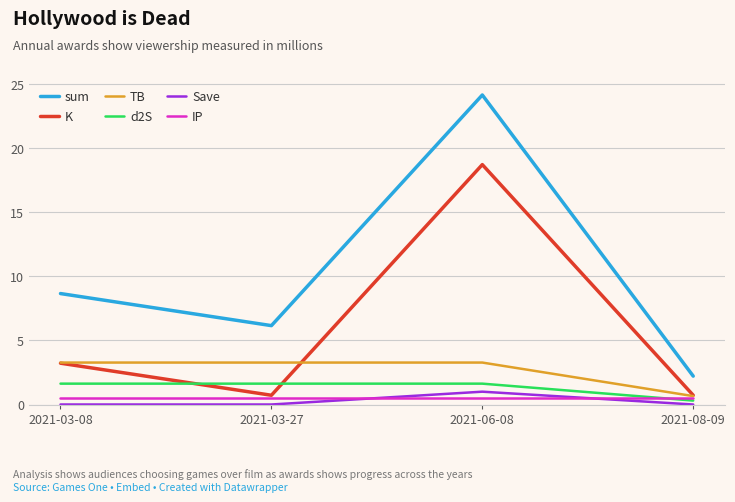

Count the TB values in the range 3 to 4.

3